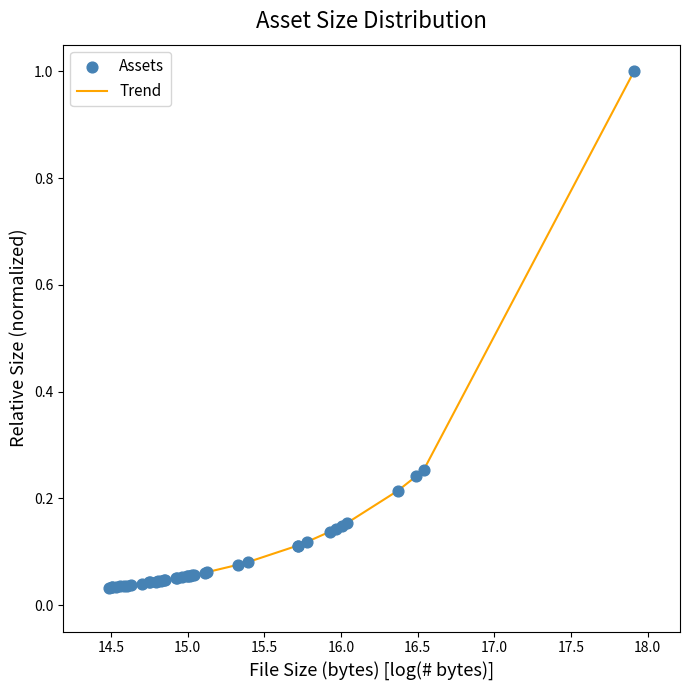

What is the maximum value shown in the chart?

1.0